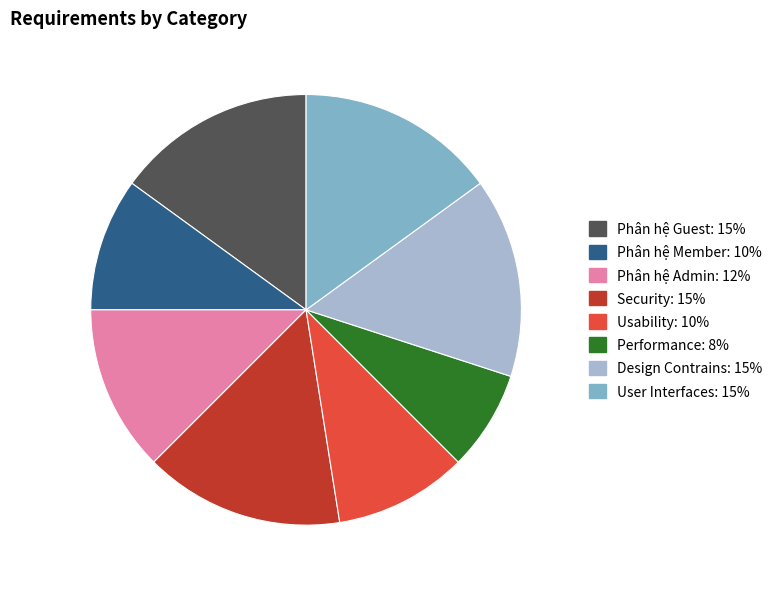

True or false: Phân hệ Admin accounts for 3% of the total.

False